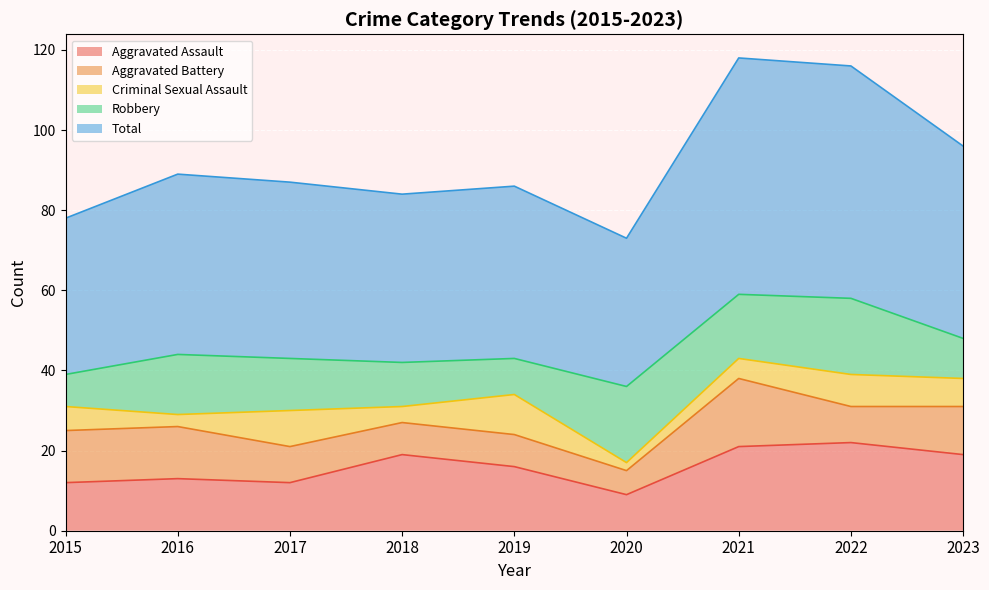

Rank the categories by Aggravated Battery value from lowest to highest.

2020, 2018, 2019, 2017, 2022, 2023, 2015, 2016, 2021